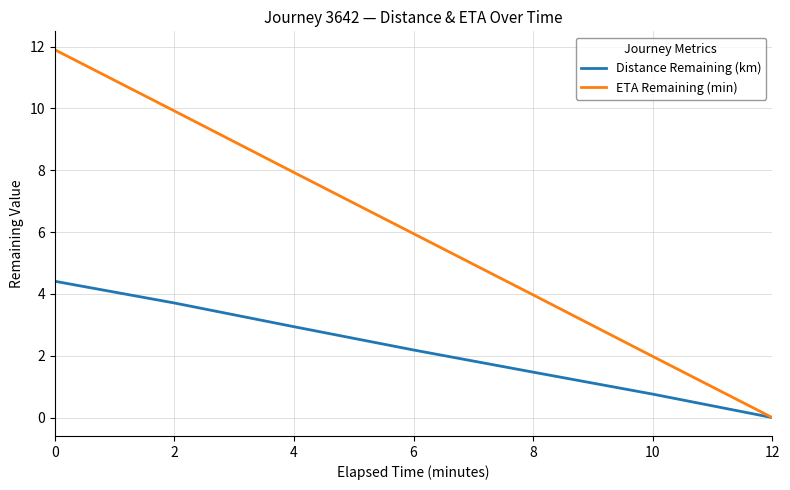

What is the total value across all series at 6?

8.1